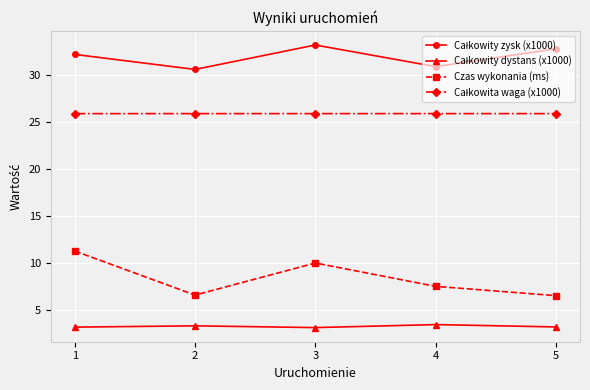

Is it true that Czas wykonania (ms) equals 4.1 at 5?

False